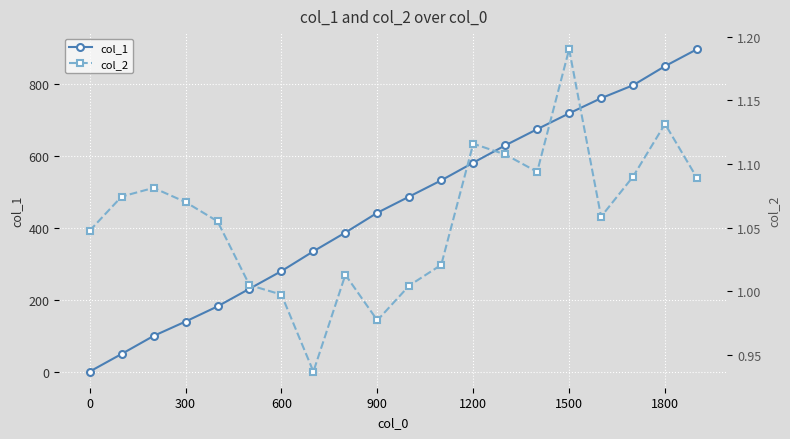

What are all the series names shown in the legend?

col_1, col_2